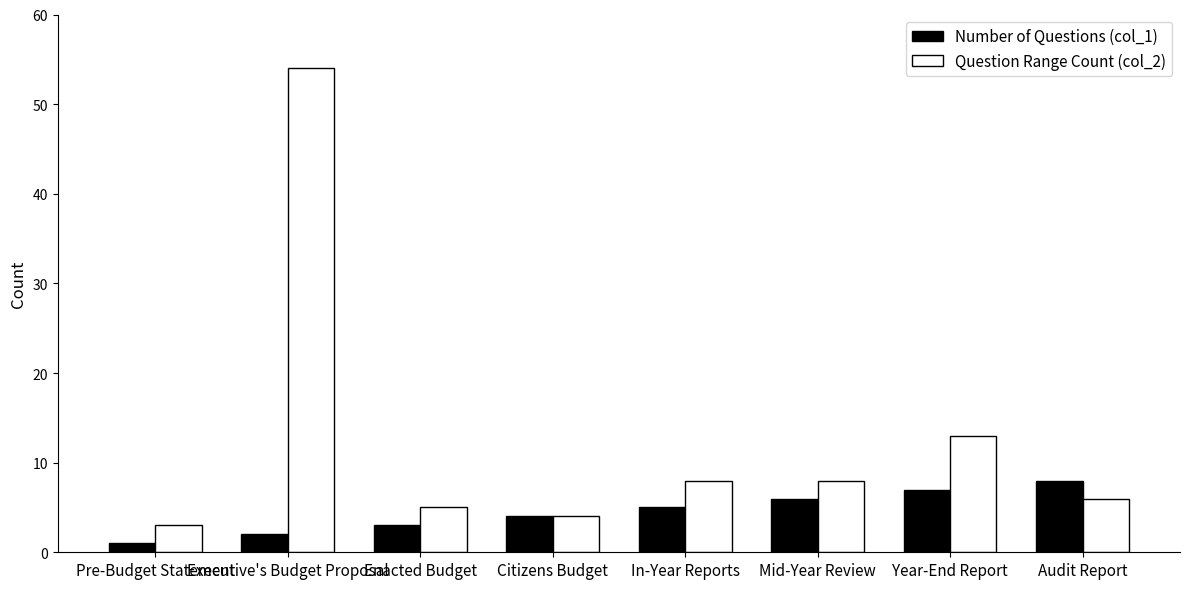

Which series has the largest range (max minus min)?

Question Range Count (col_2)